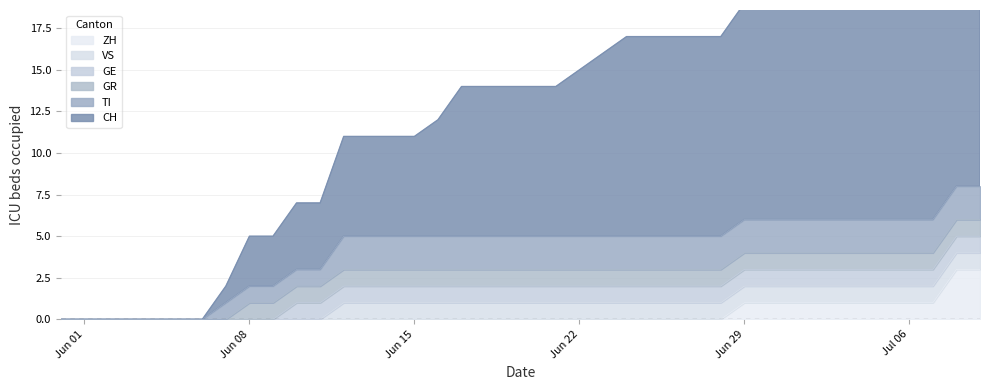

At 0, list the series in order from smallest to largest.

CH, TI, GR, GE, VS, ZH